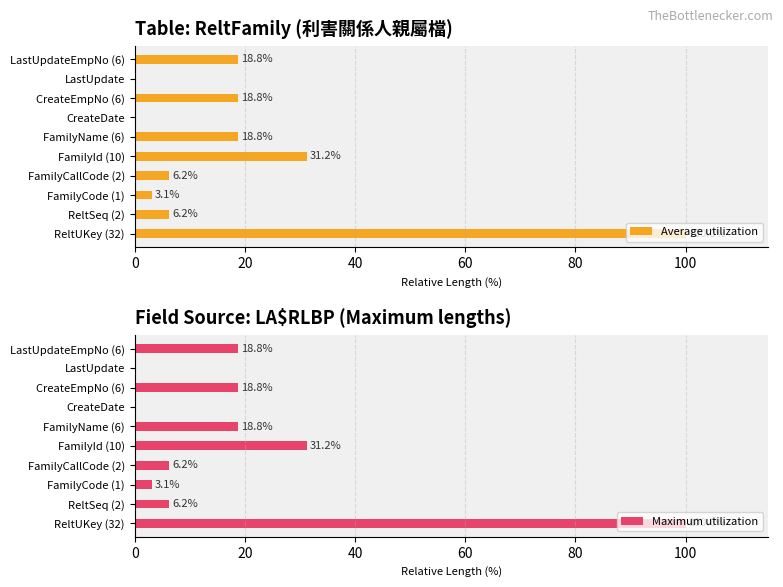

How many data points does each series have?

10